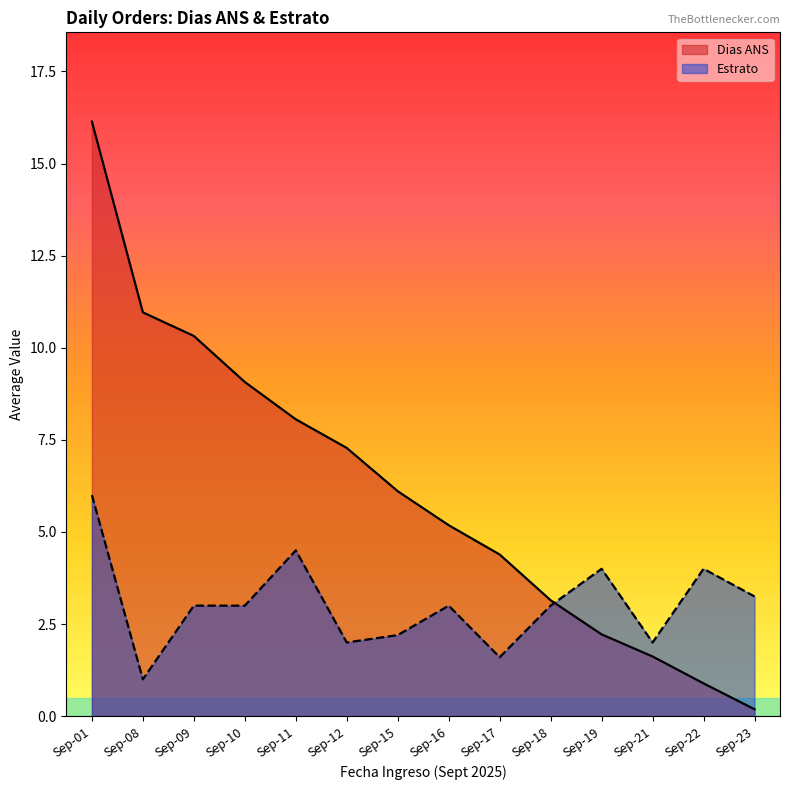

The Estrato series shows 2.2 at Sep-15. True or false?

True